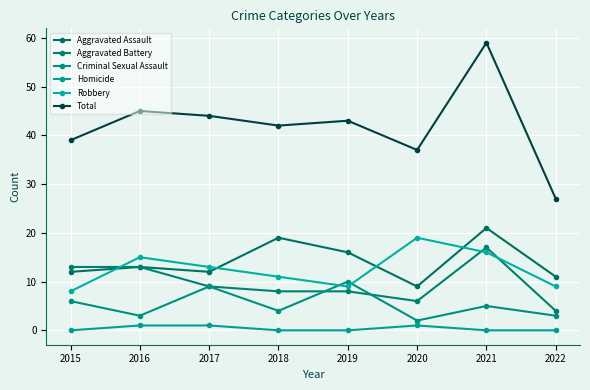

At 2022, list the series in order from smallest to largest.

Homicide, Criminal Sexual Assault, Aggravated Battery, Robbery, Aggravated Assault, Total